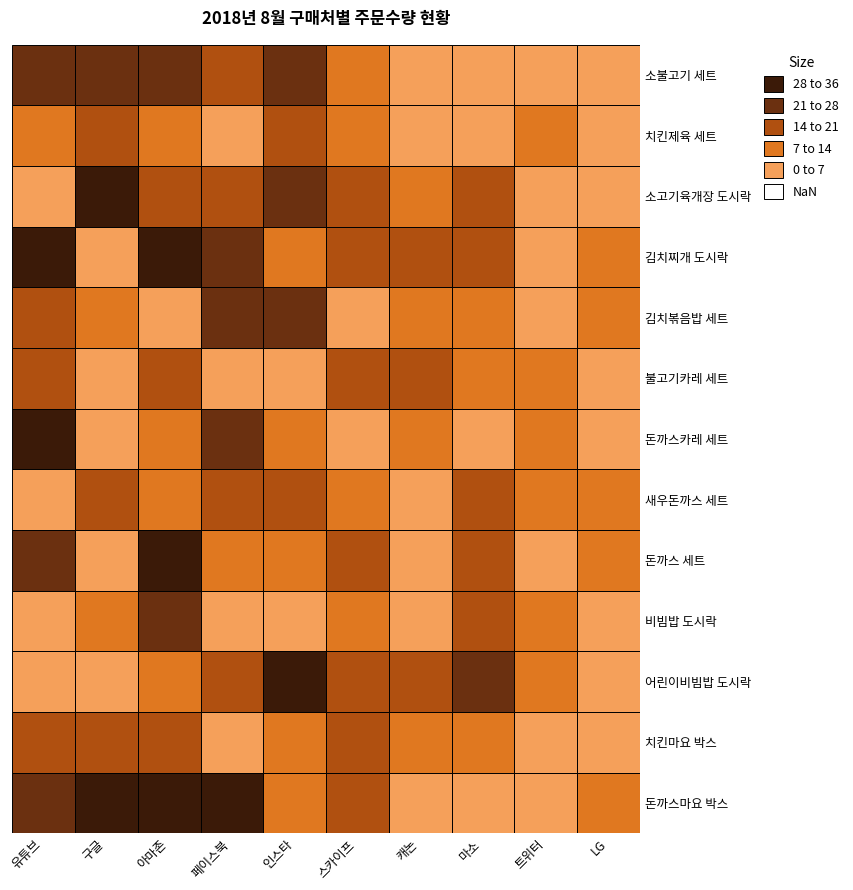

Read the 비빔밥 도시락 value at 치킨제육 세트, to the nearest 10.

10